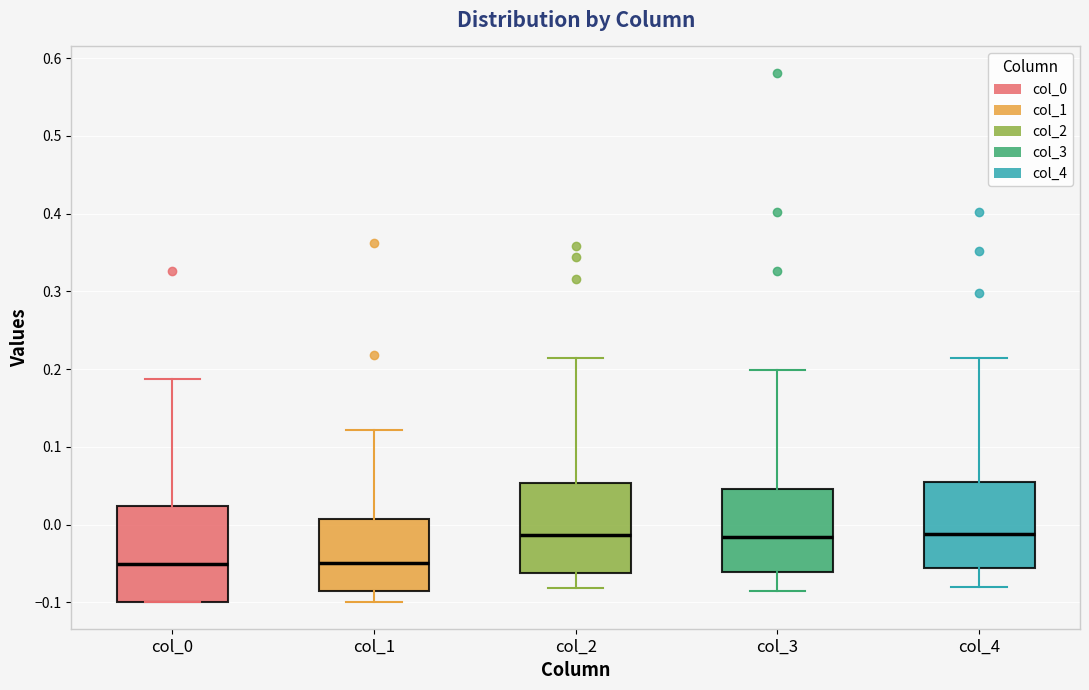

Where is the upper edge of the box for col_1 on the y-axis? The values are not printed on the chart, so give them approximately, as read against the axis.

0.01